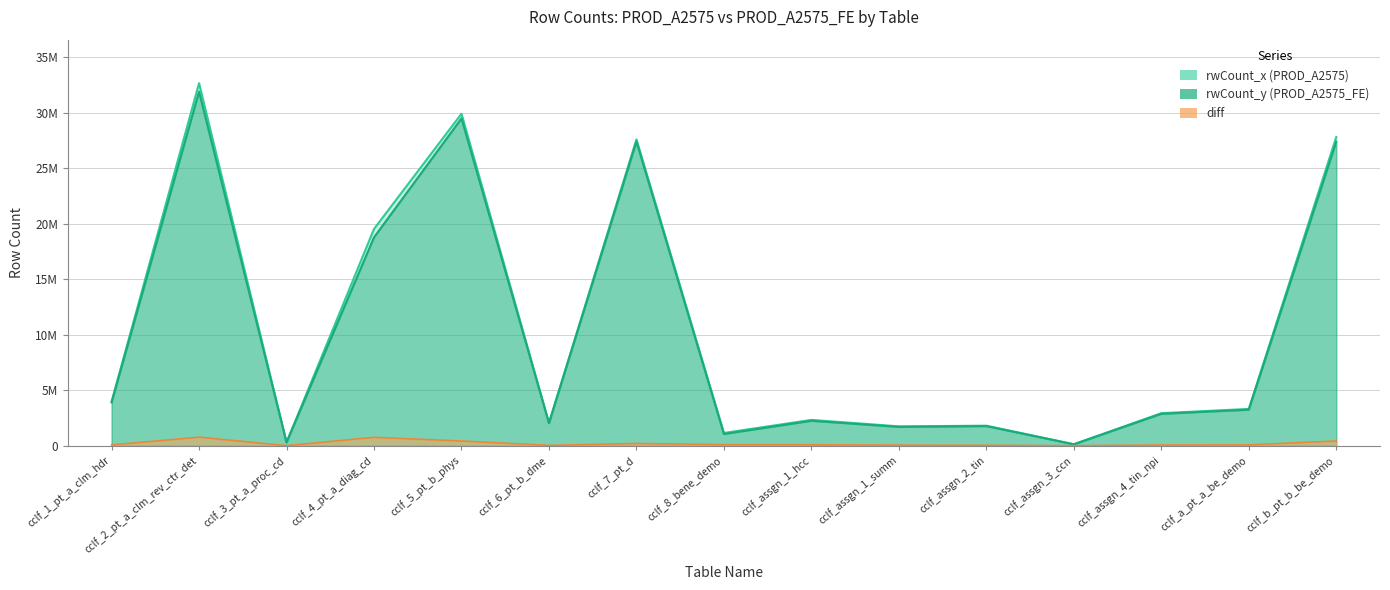

Is the value of diff at cclf_5_pt_b_phys greater than the value of rwCount_x at cclf_assgn_1_hcc?

No